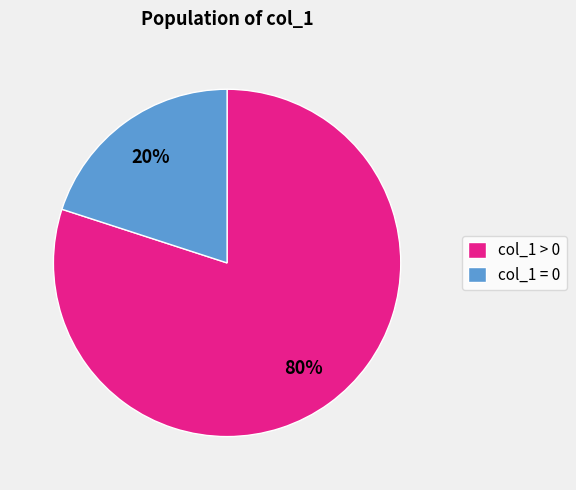

Is there any slice that represents more than half of the pie?

Yes